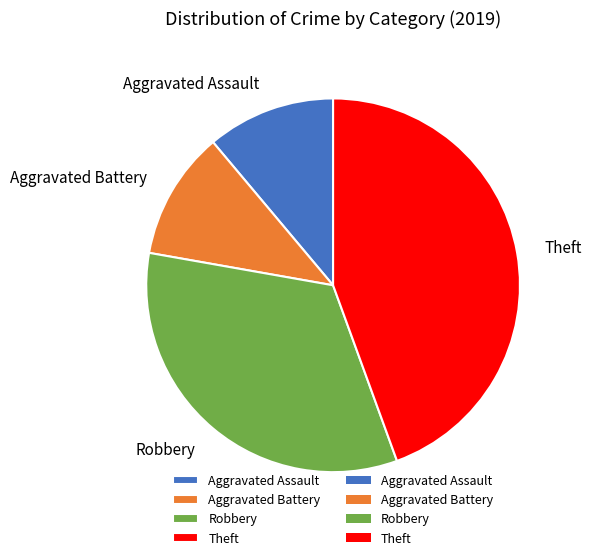

Is the sum of Aggravated Battery and Theft greater than half?

Yes